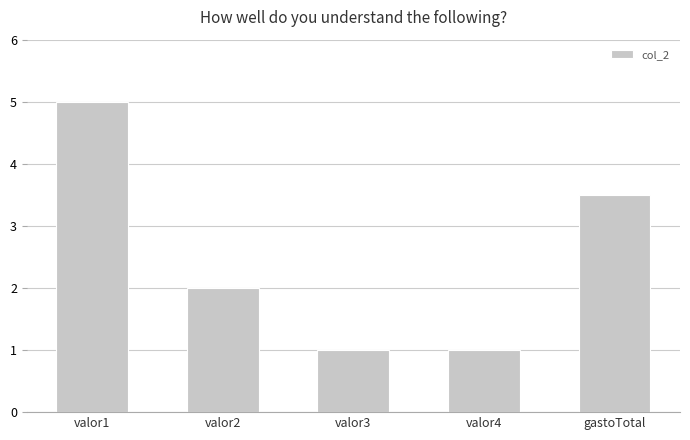

What value does the data have at valor1?

5.0